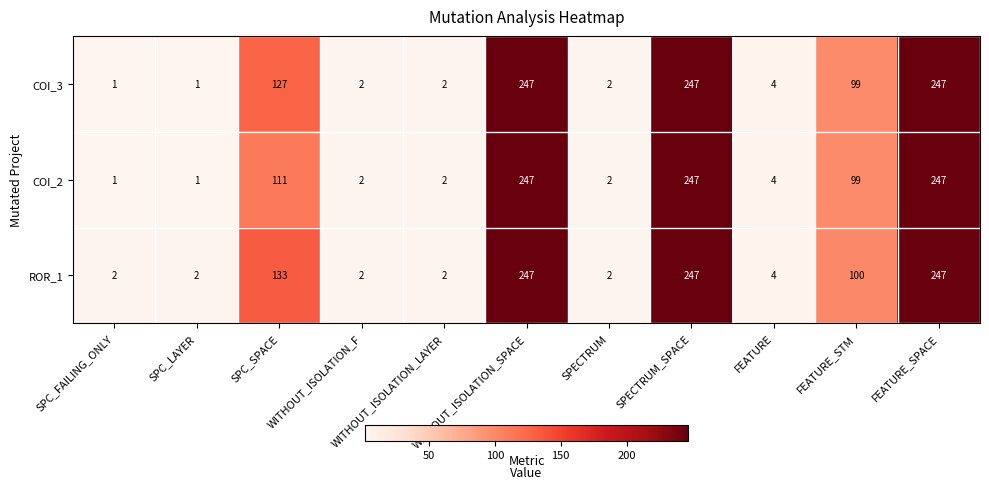

How many categories are shown in the chart?

11